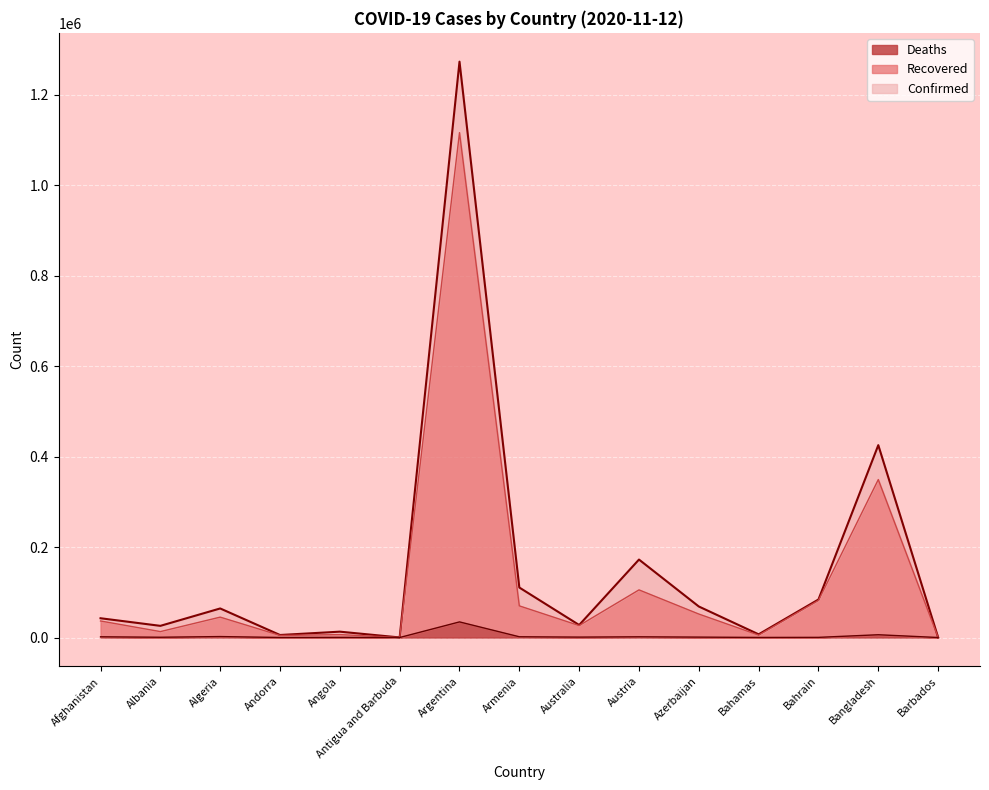

How many categories are shown in the chart?

15